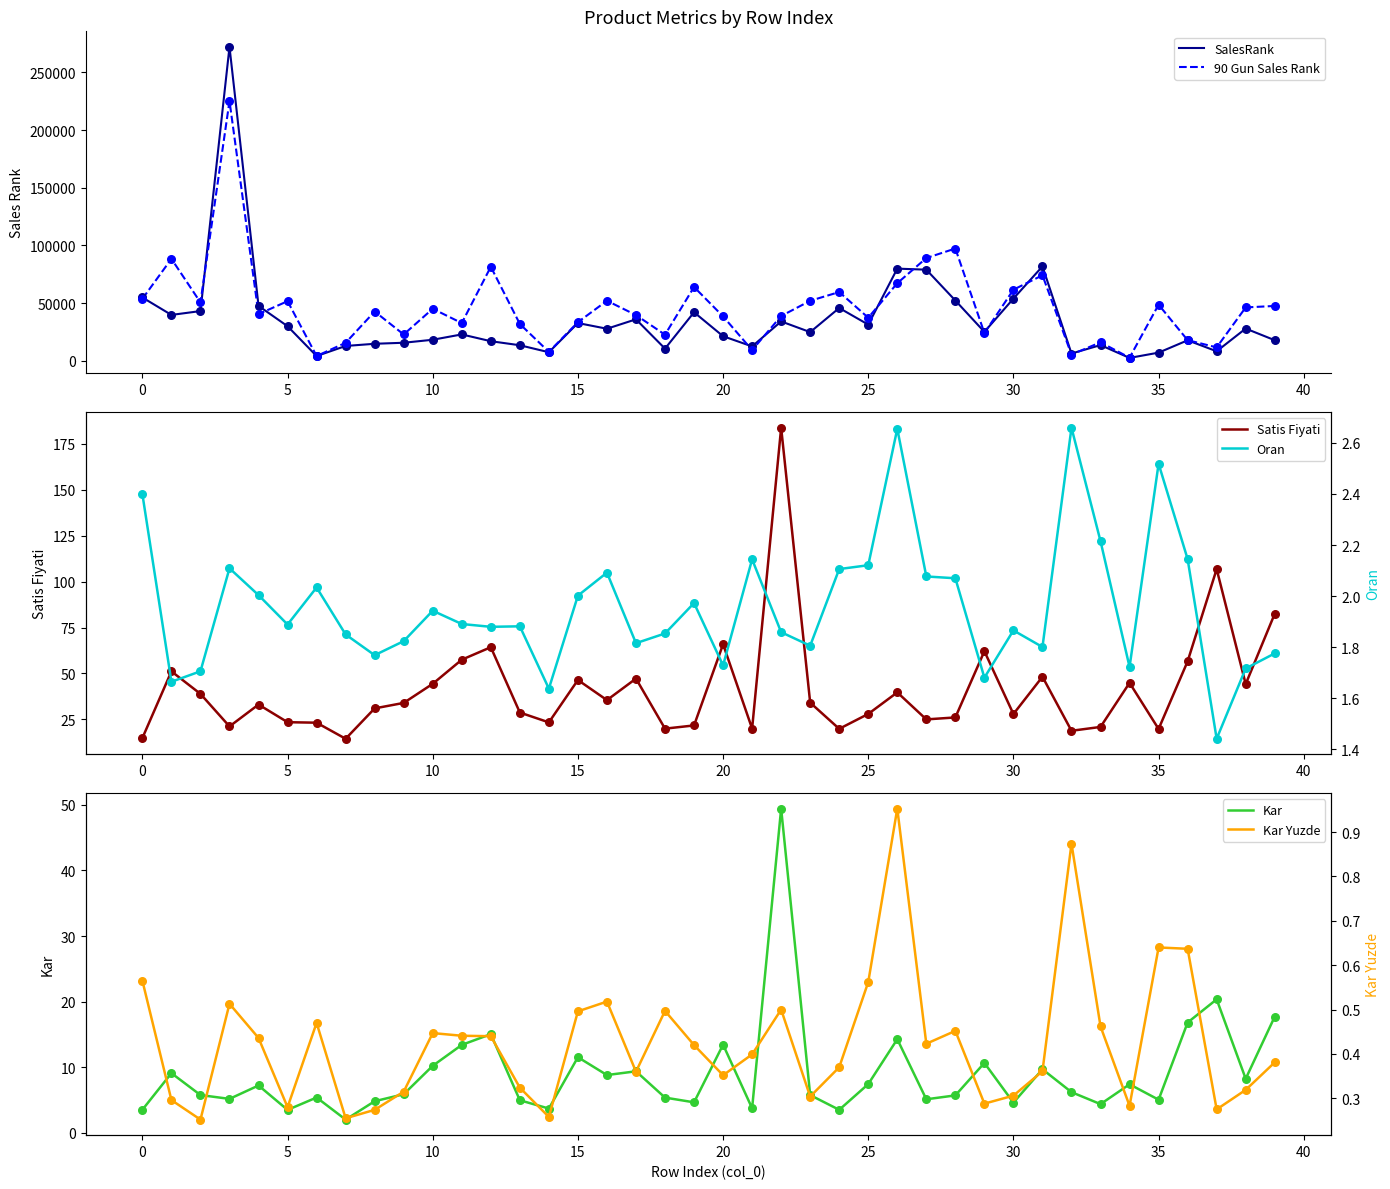

Which series contains the lowest Y value?

Kar Yuzde